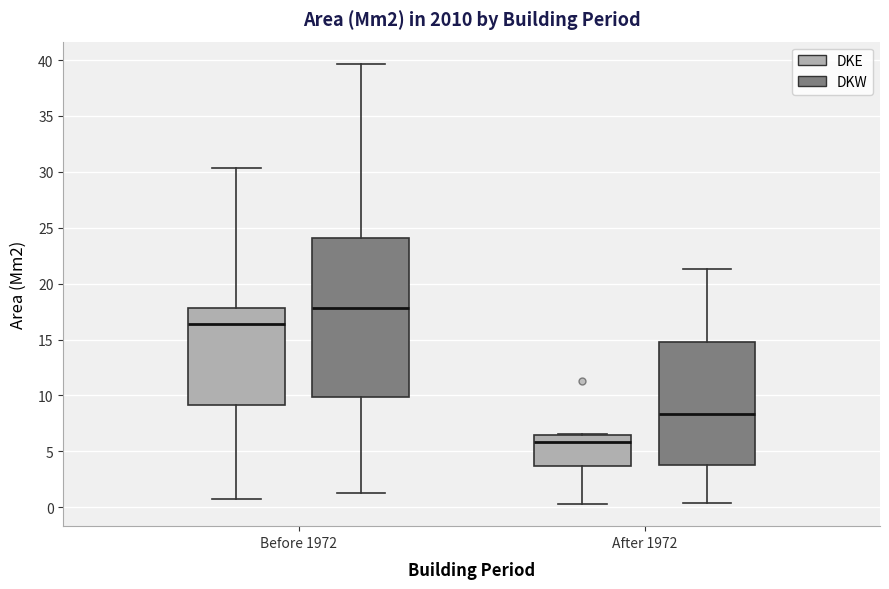

Which box is the tallest, from its lower edge to its upper edge?

Before 1972 (DKW)